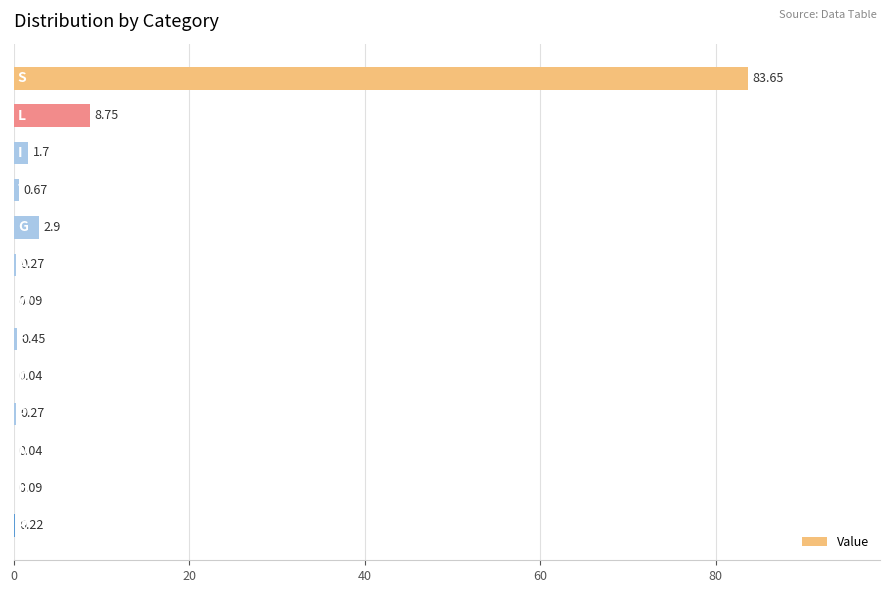

What is the sum of all values?

99.1